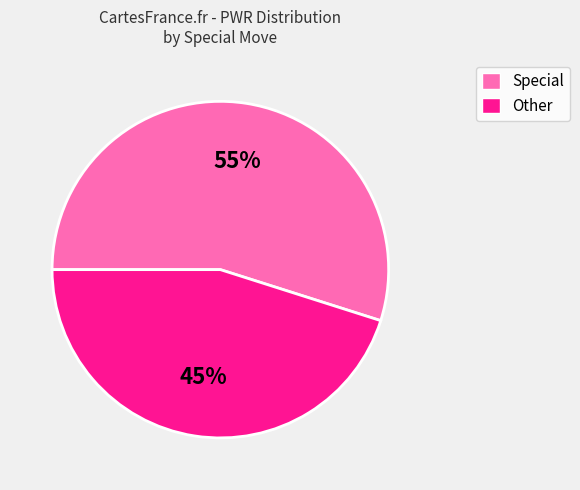

Which slice is the largest?

Special